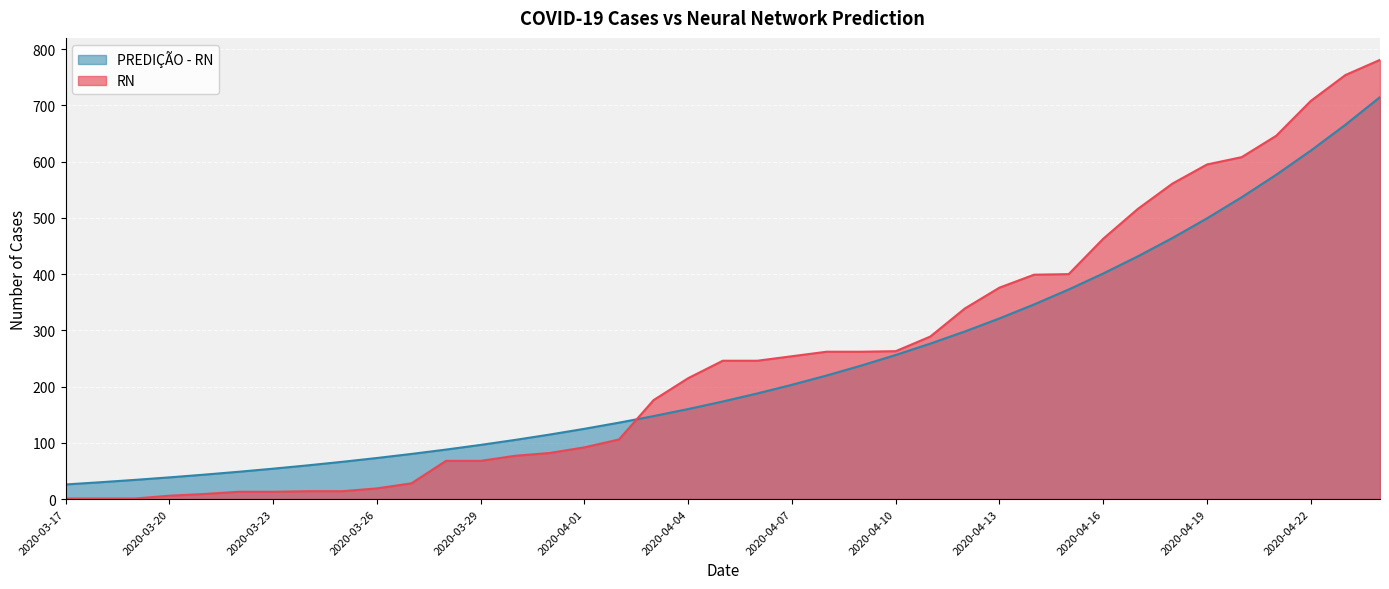

The RN series shows 564.0 at 2020-04-14. True or false?

False